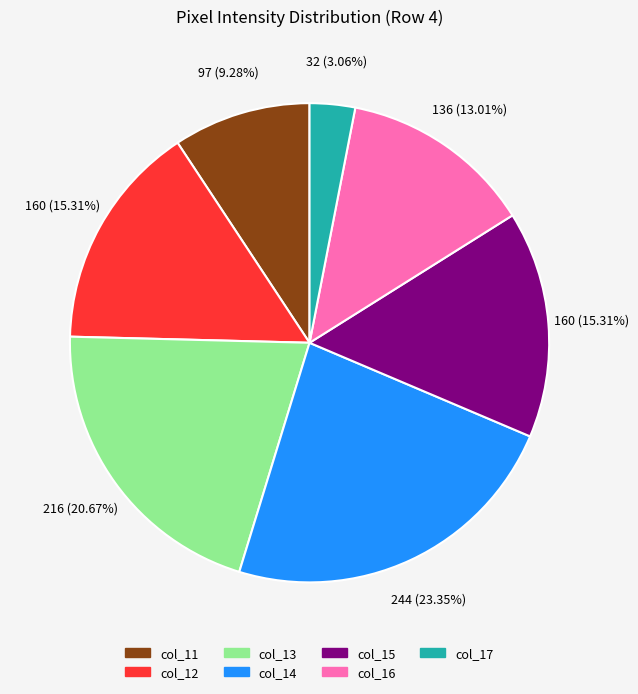

What percentage do col_14 and col_17 together represent?

26.4%